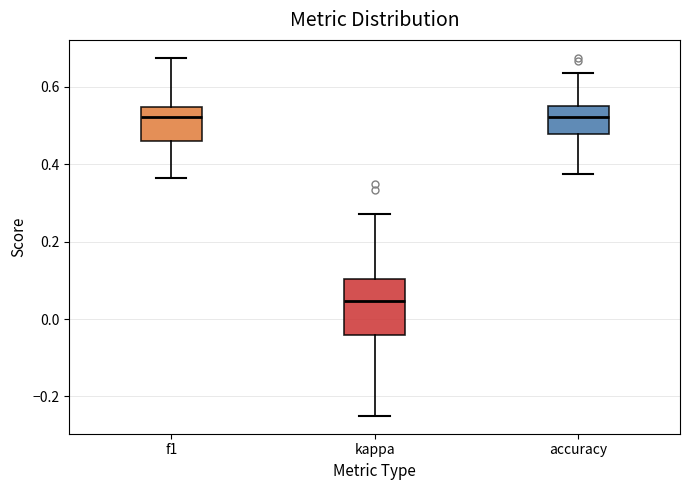

Which box's median line is the lowest?

kappa